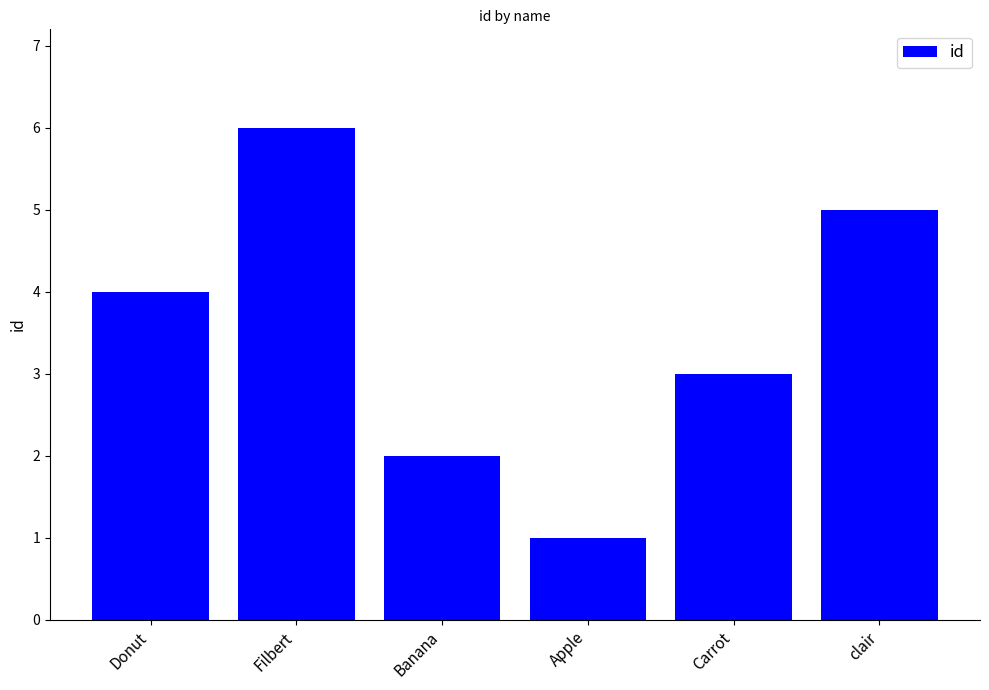

What is the label of the 1st bar from the left?

Donut